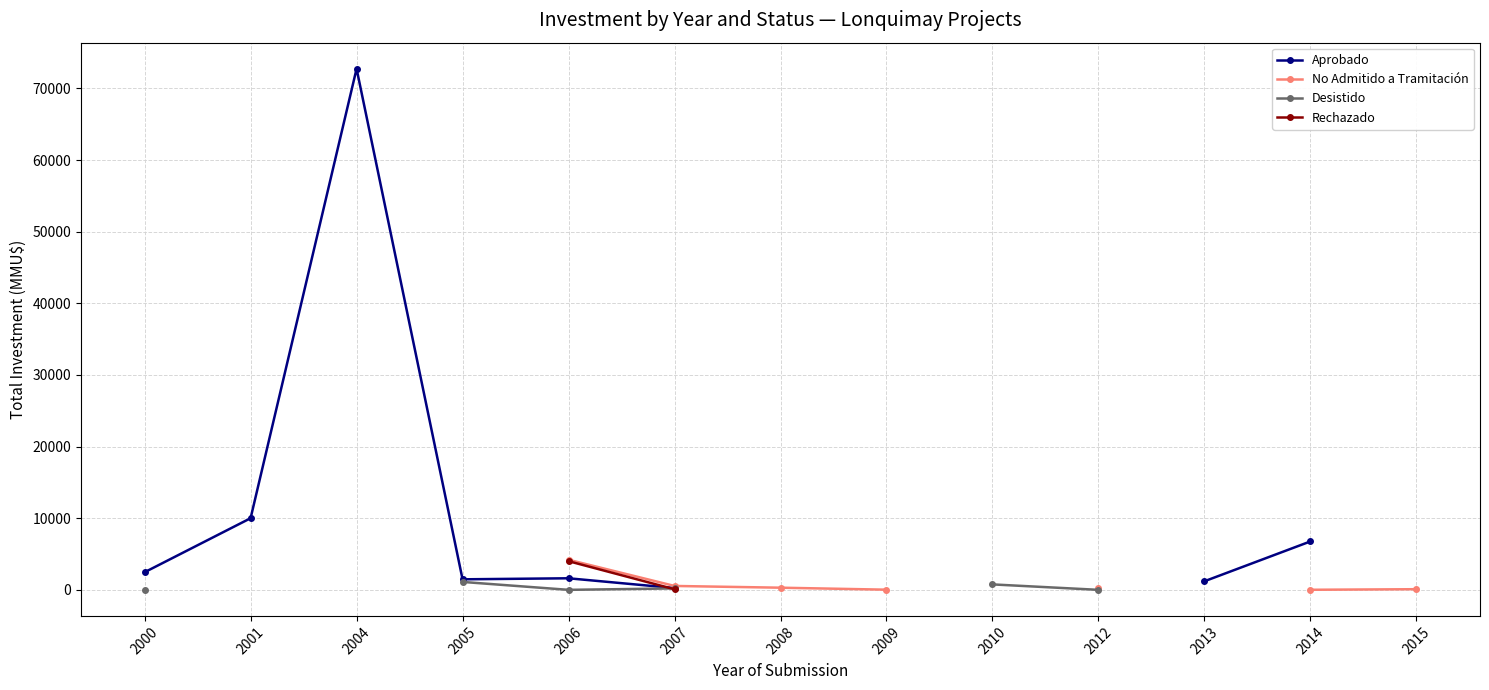

True or false: No Admitido a Tramitación and Desistido intersect in this chart.

False